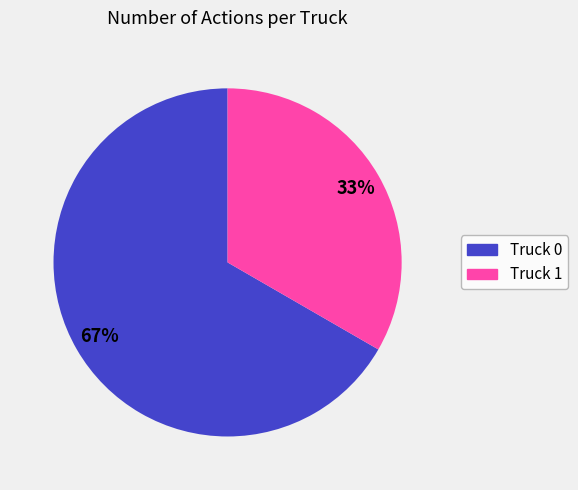

Does any single category account for the majority?

Yes